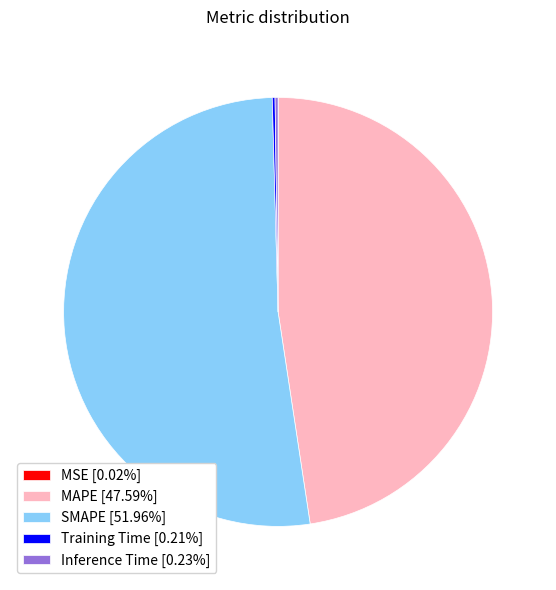

Which category has the biggest portion of the pie?

SMAPE